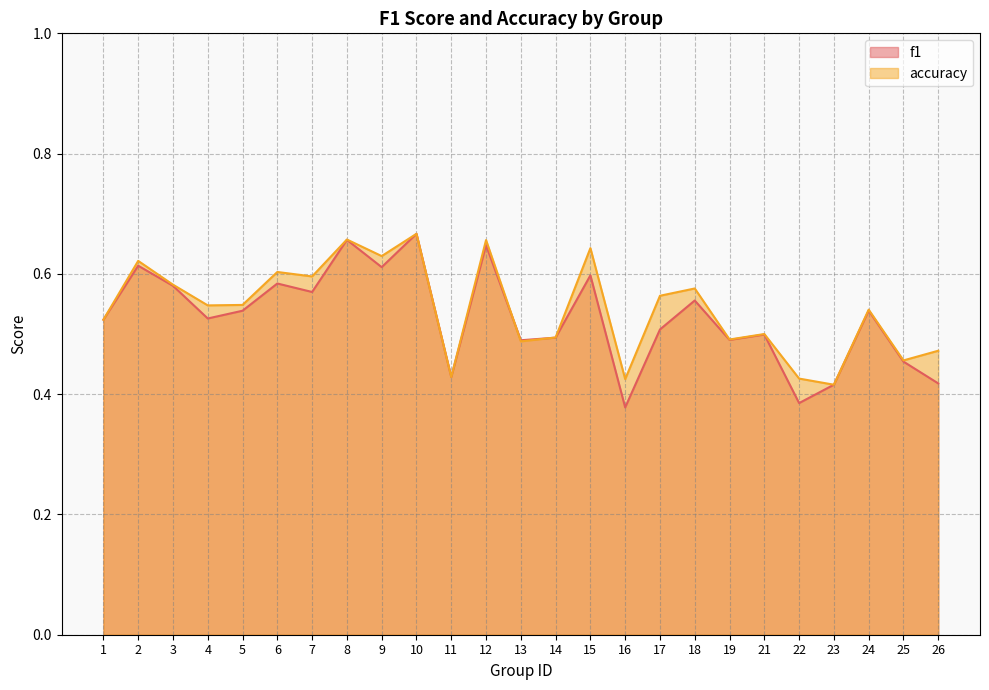

Rank the series by their maximum value, from lowest to highest.

f1, accuracy